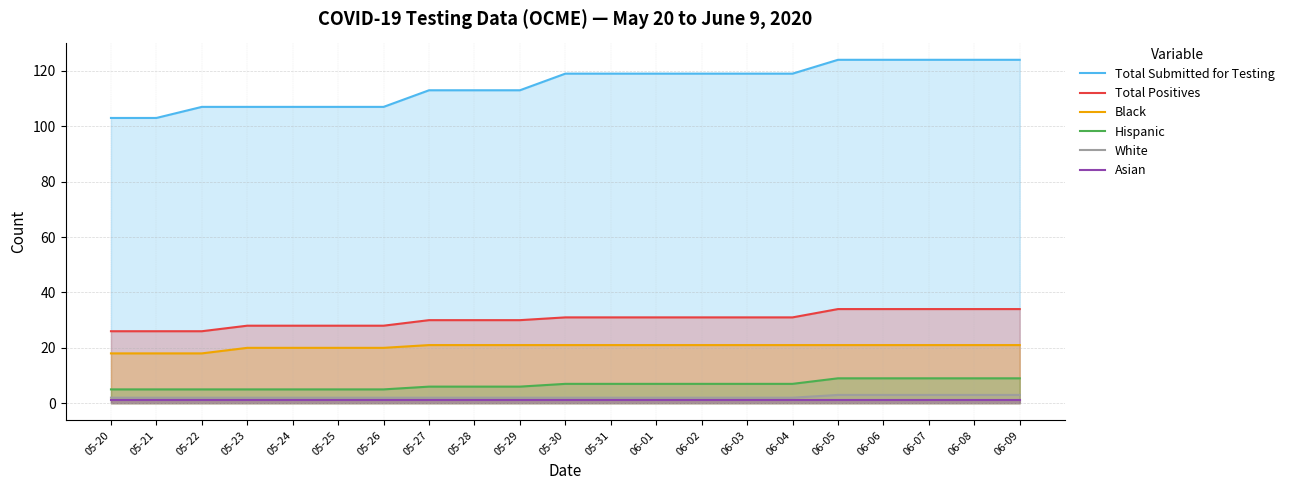

How many lines are shown in the chart?

6